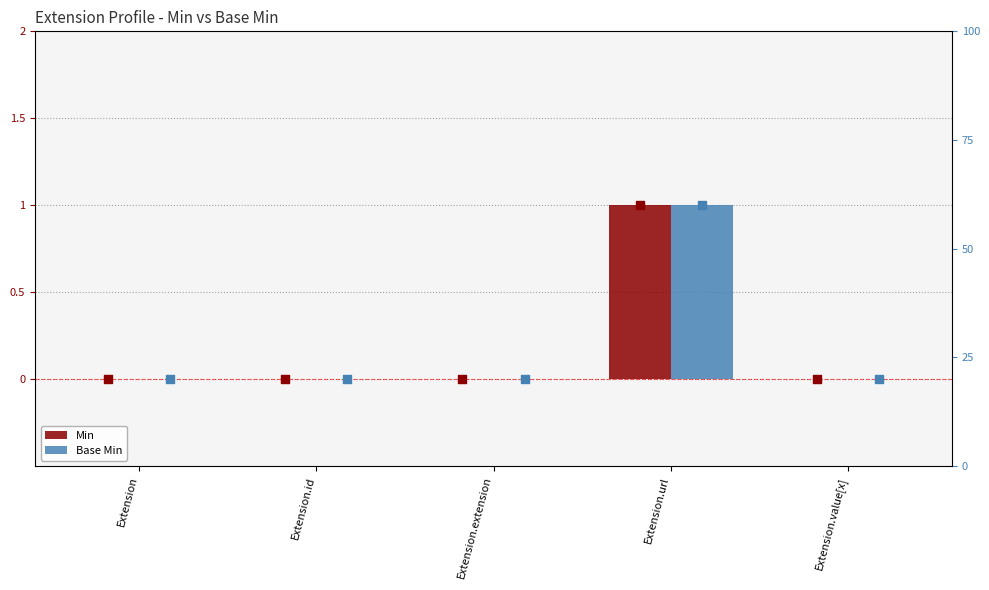

What are all the series names shown in the legend?

Min, Base Min